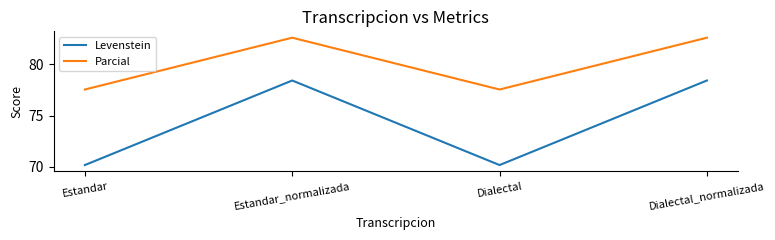

Reading left to right, what are all the values shown in this chart?

Levenstein: Estandar=70.2	Estandar_normalizada=78.4	Dialectal=70.2	Dialectal_normalizada=78.4
Parcial: Estandar=77.6	Estandar_normalizada=82.6	Dialectal=77.6	Dialectal_normalizada=82.6